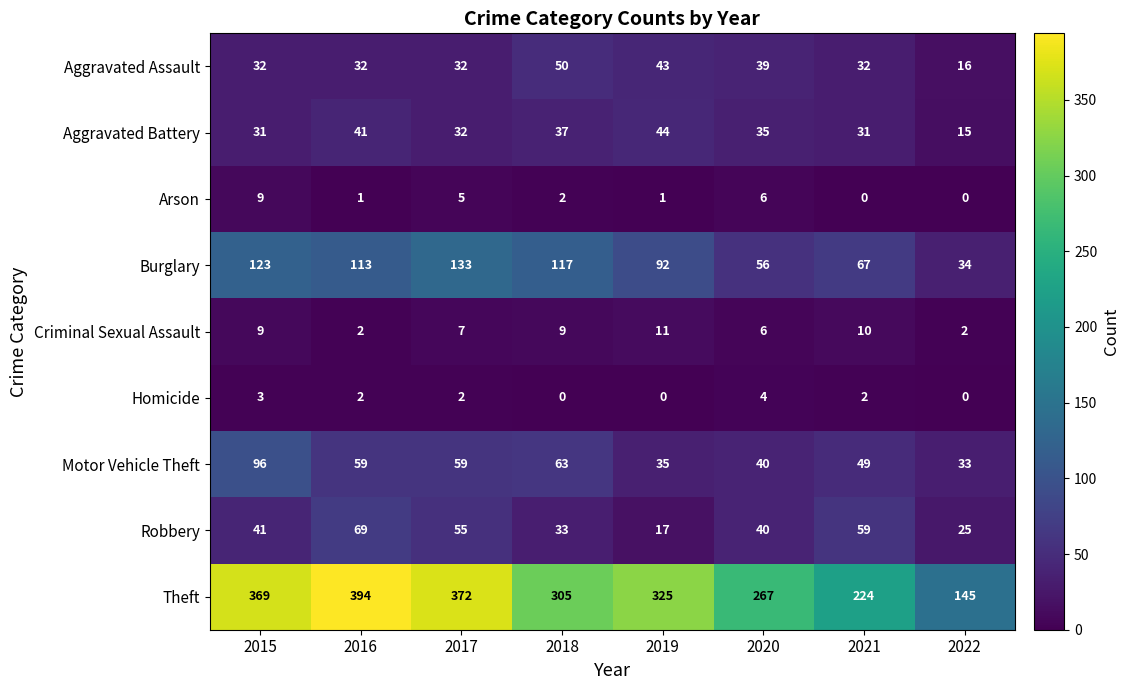

What is the lowest value of the Robbery series?

17